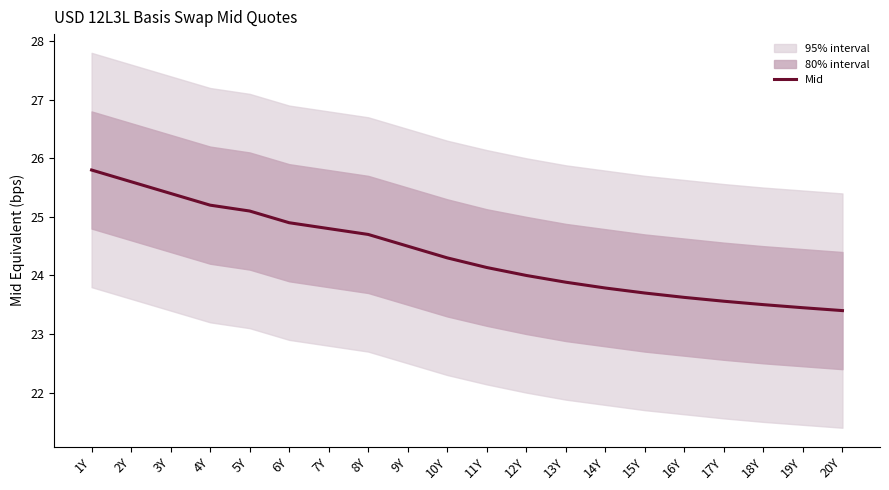

What is the sum of all values?

487.3